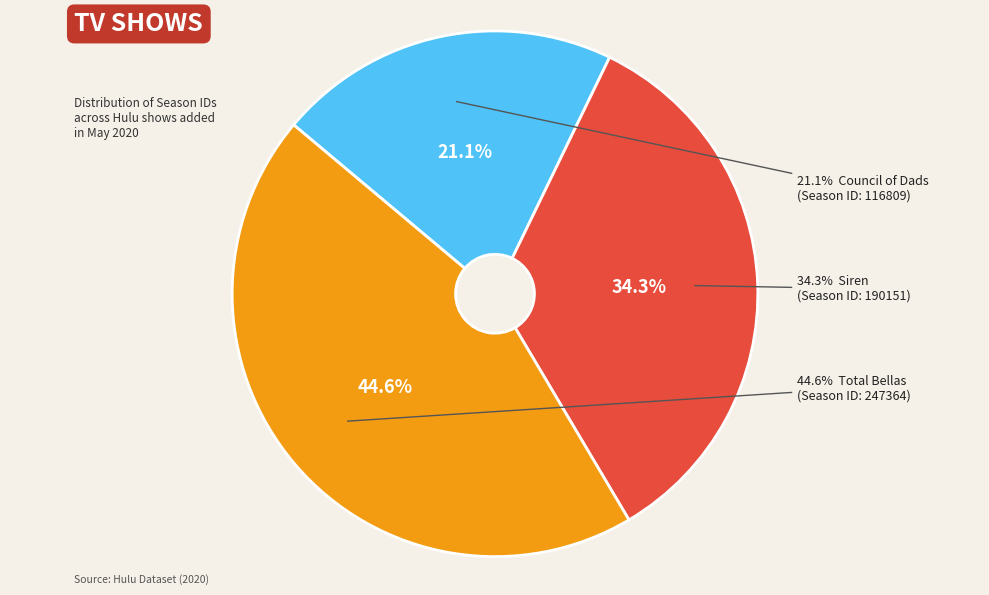

What percentage is NOT represented by Siren?

65.7%